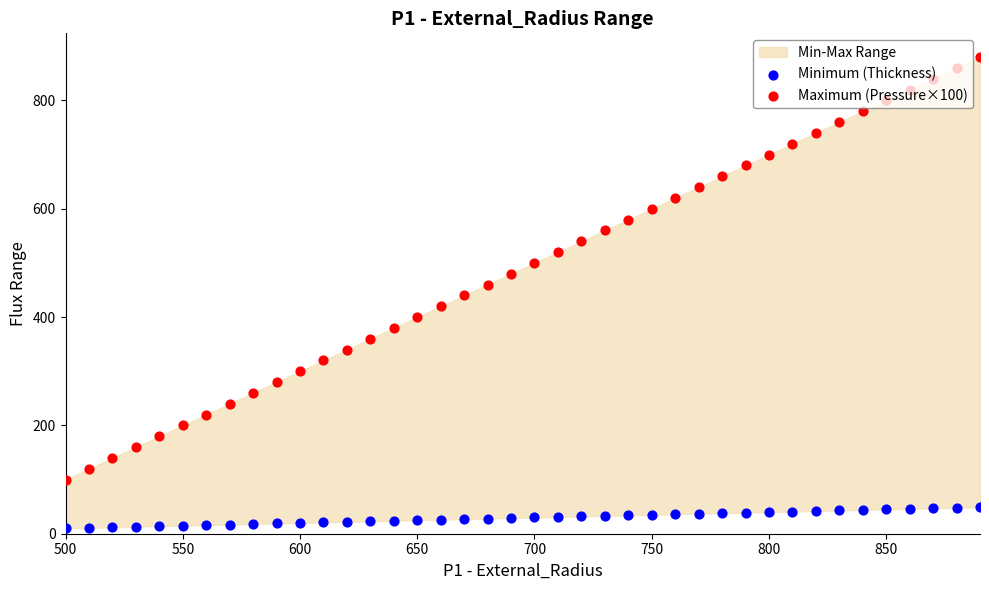

Is the value of Minimum (Thickness) at 500 greater than the value of Maximum (Pressure×100) at 12?

No